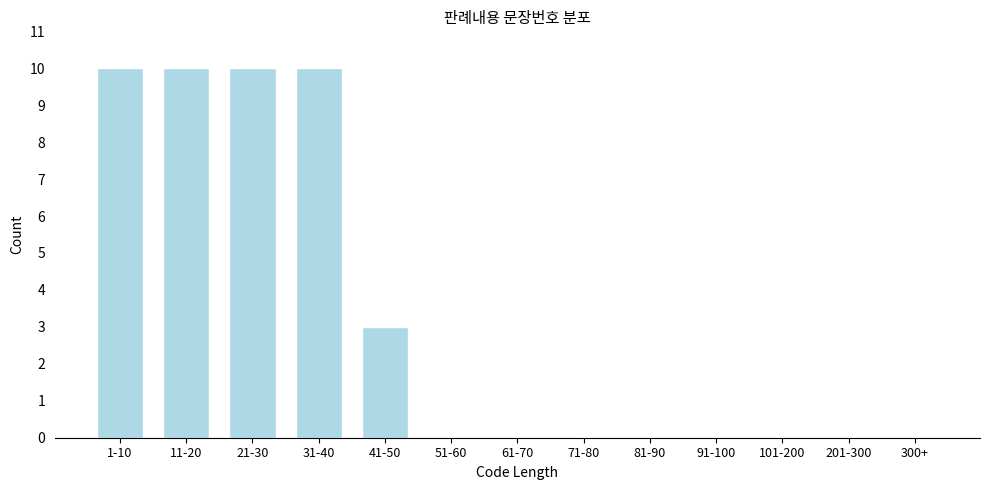

Reading left to right, transcribe all the data shown in this chart.

1-10=10	11-20=10	21-30=10	31-40=10	41-50=3	51-60=0	61-70=0	71-80=0	81-90=0	91-100=0	101-200=0	201-300=0	300+=0